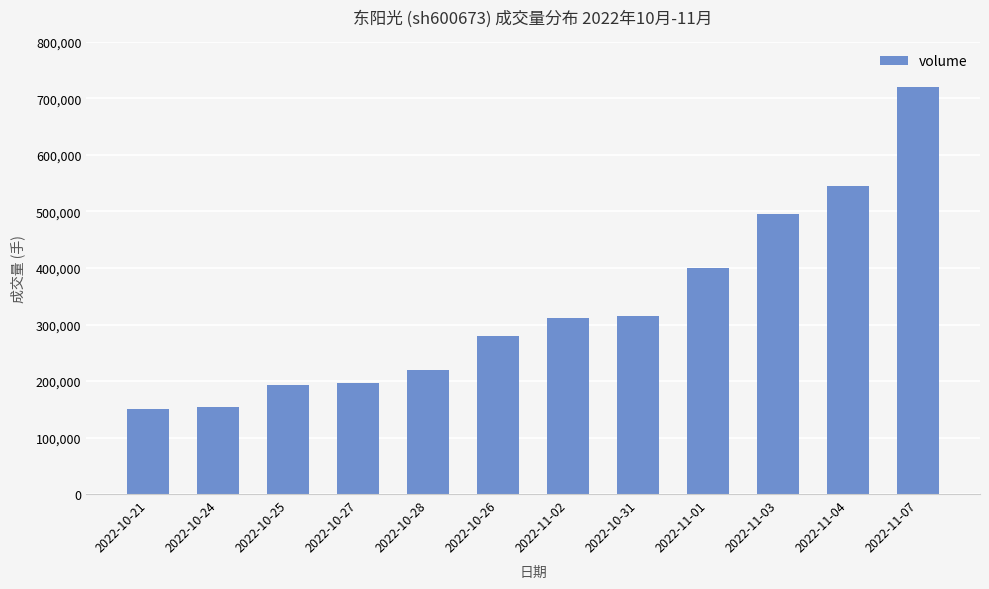

What is the greatest value displayed?

719696